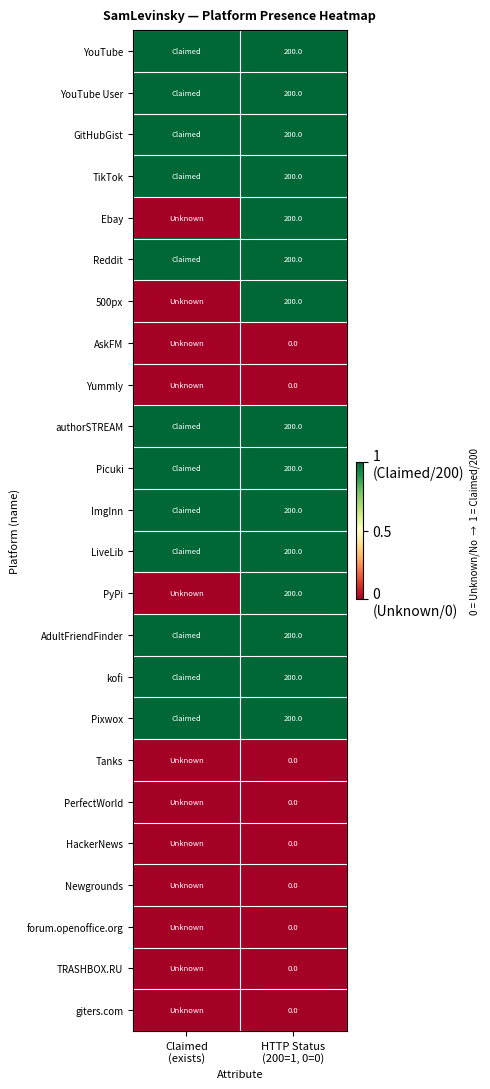

Is the value of authorSTREAM at HTTP Status (200=1, 0=0) greater than the value of Ebay at Claimed (exists)?

Yes